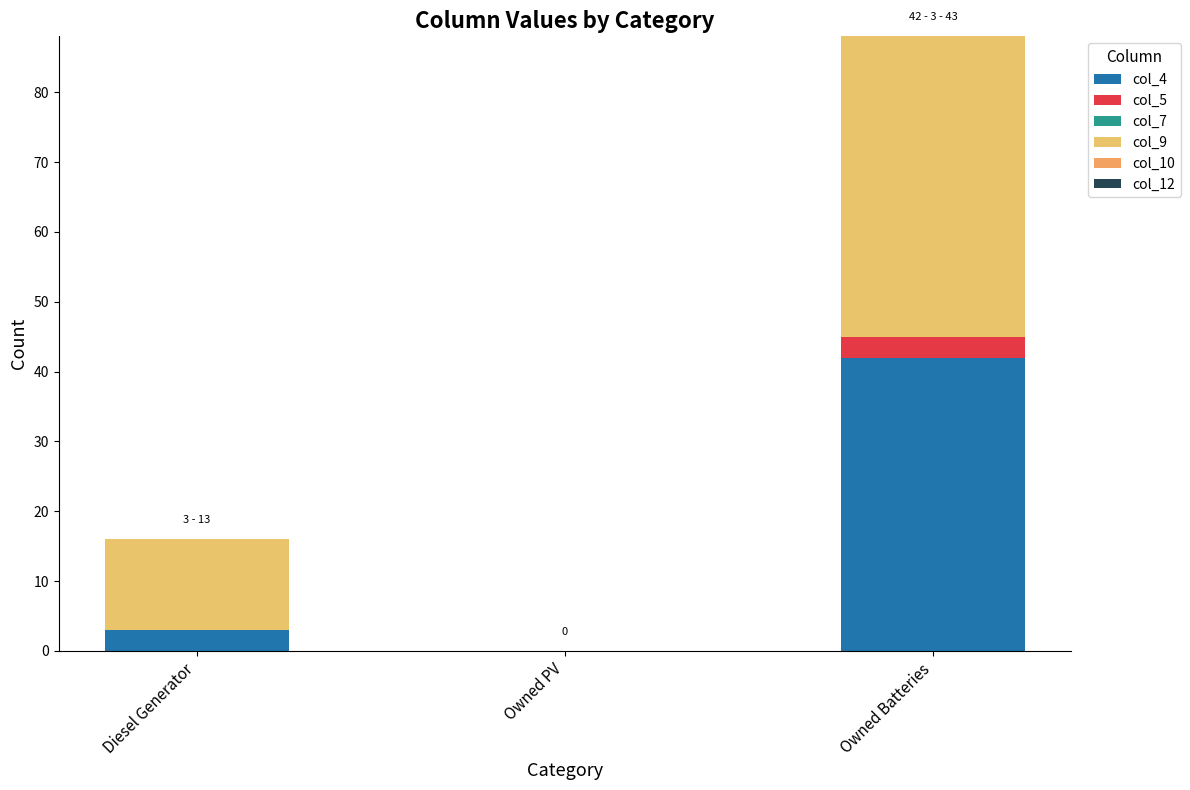

How many distinct data groups are displayed?

3